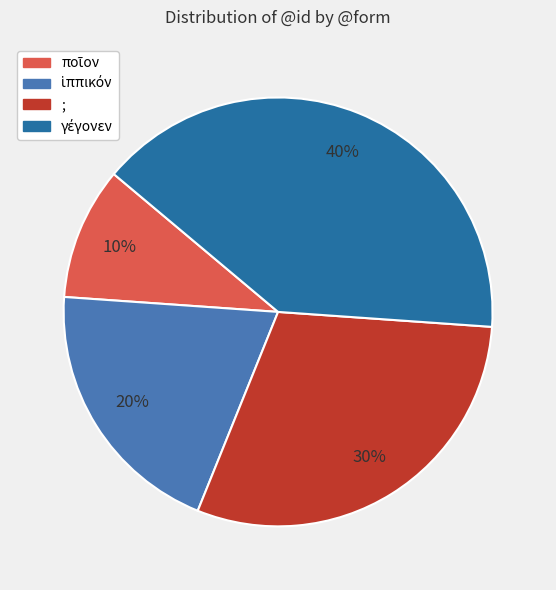

To the nearest percent, what percentage of the pie is ;?

30%